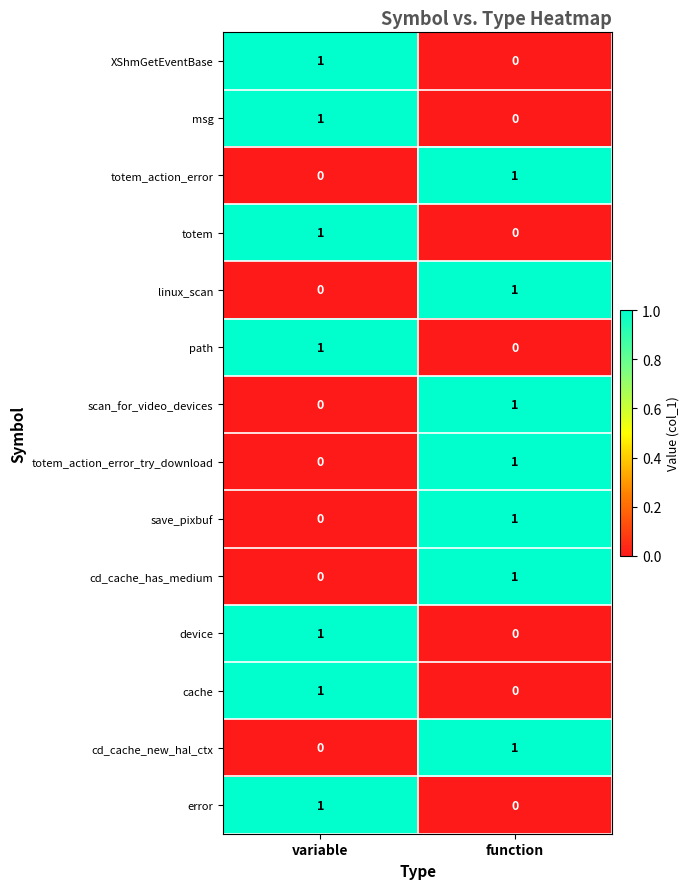

At which label does XShmGetEventBase reach its minimum?

function